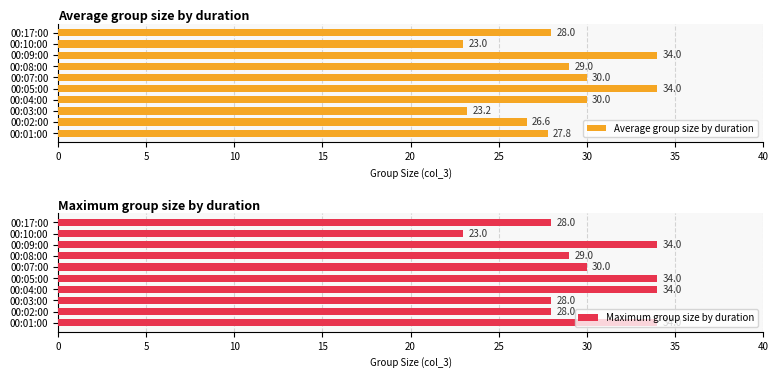

What is the difference between the maximum and minimum values in the Maximum group size by duration series?

11